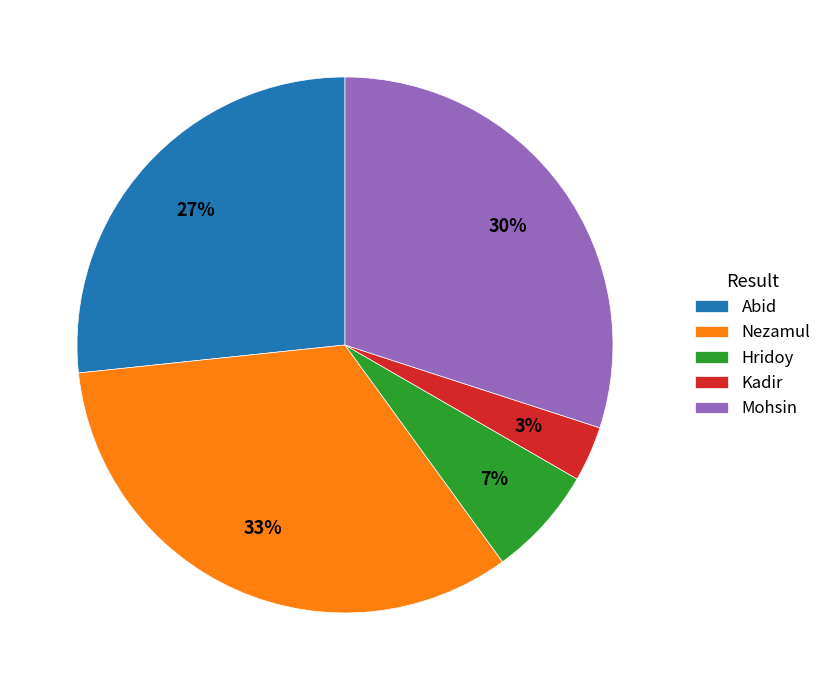

Does Hridoy represent more than half of the total?

No